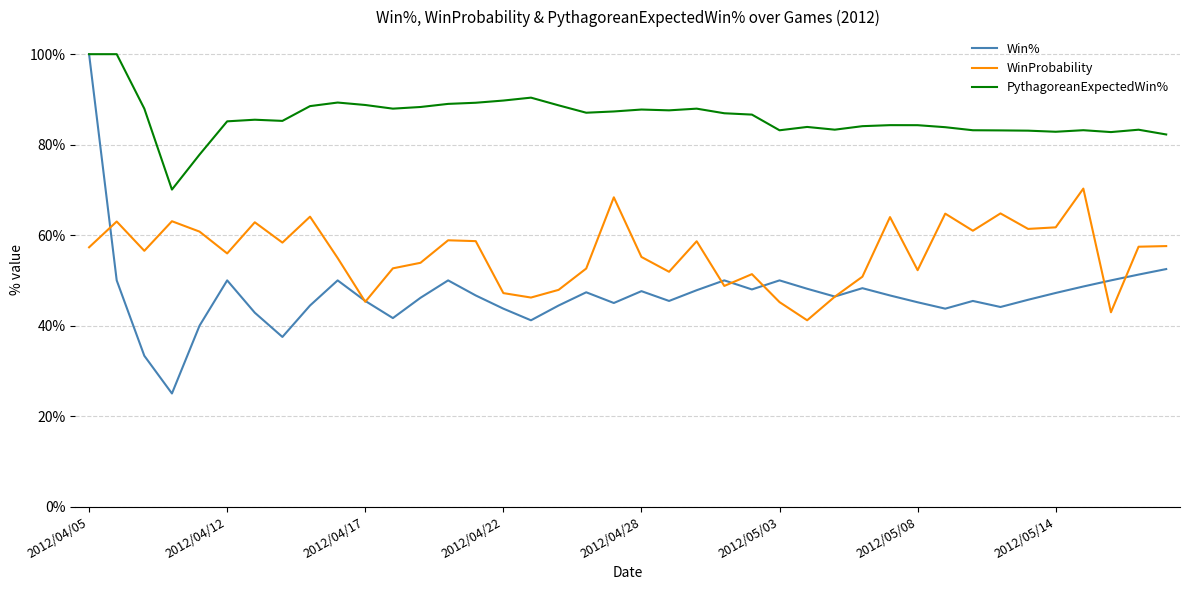

What are all the series names shown in the legend?

Win%, WinProbability, PythagoreanExpectedWin%